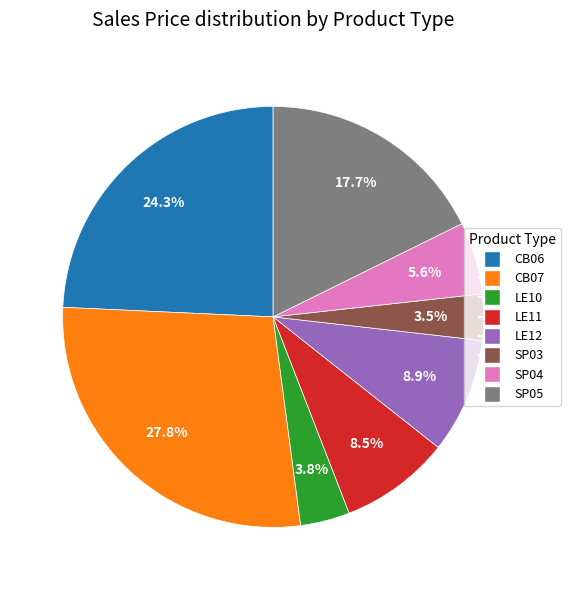

Does CB07 represent more than half of the total?

No